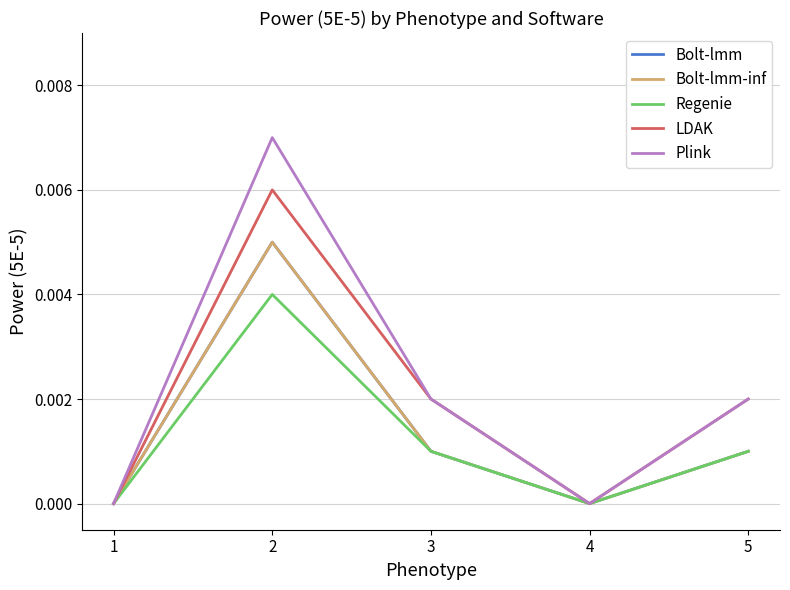

Where is the first local minimum for LDAK?

4